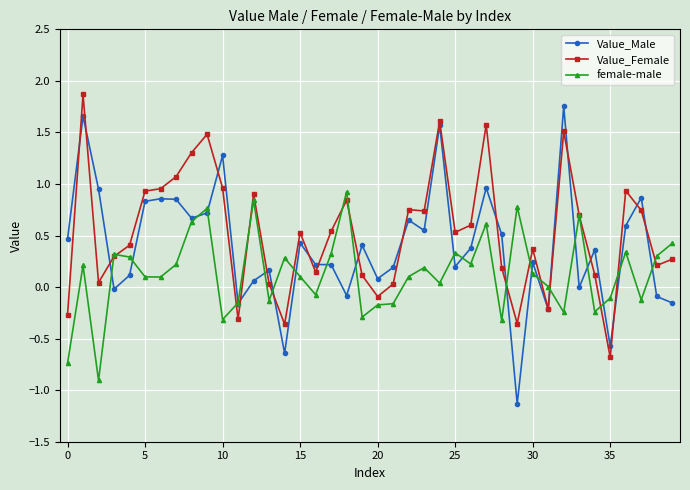

How many series are shown in this chart?

3